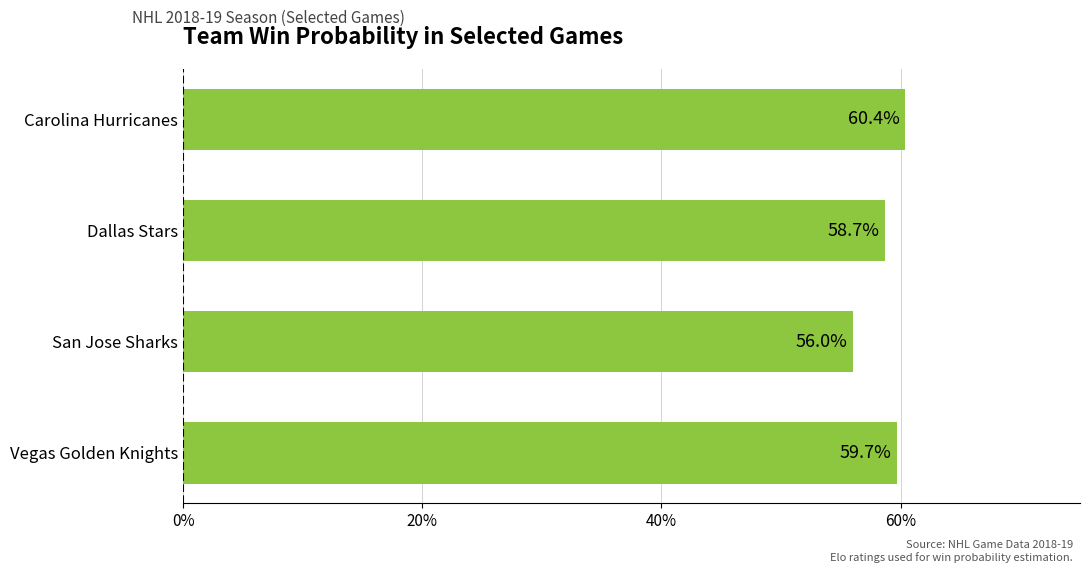

Does the chart contain any negative values?

No